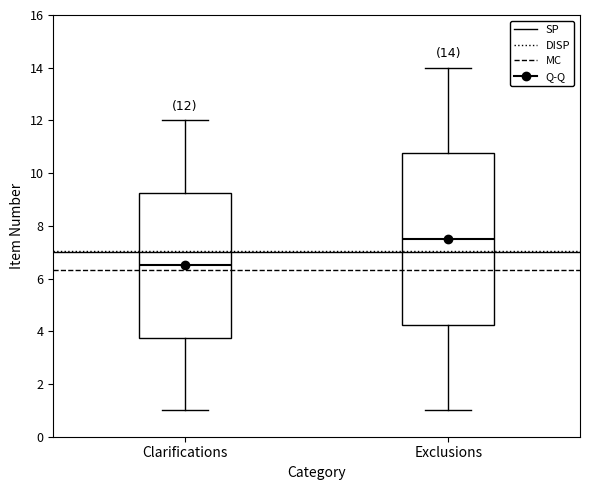

Comparing the boxes themselves (not the whiskers), which one is the tallest?

Exclusions